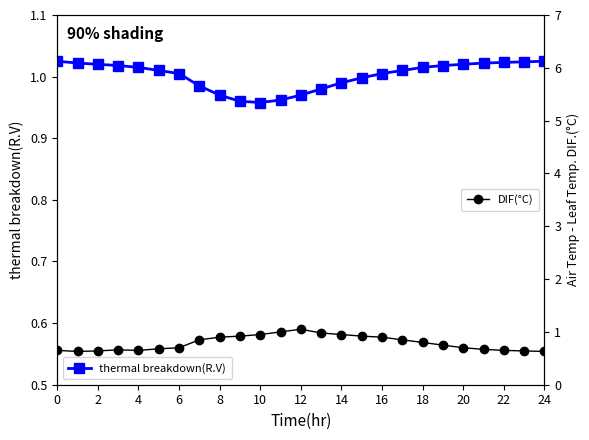

Which series has the largest range (max minus min)?

DIF(°C)